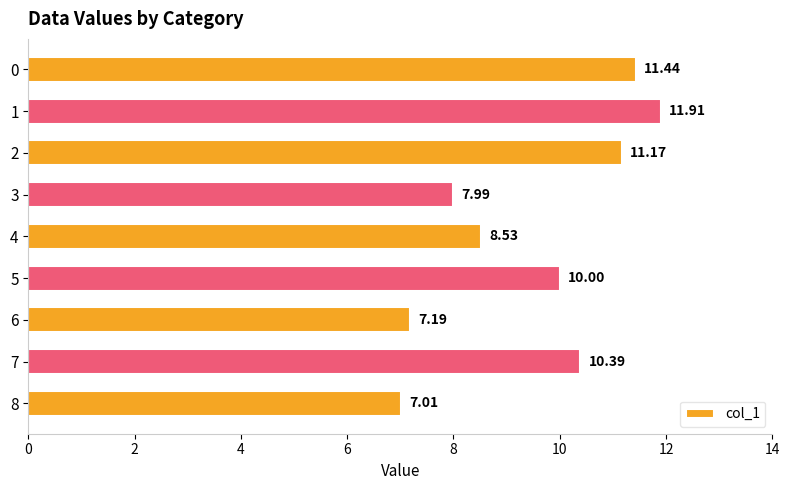

Is it true that the value at 8 is 7.0?

True